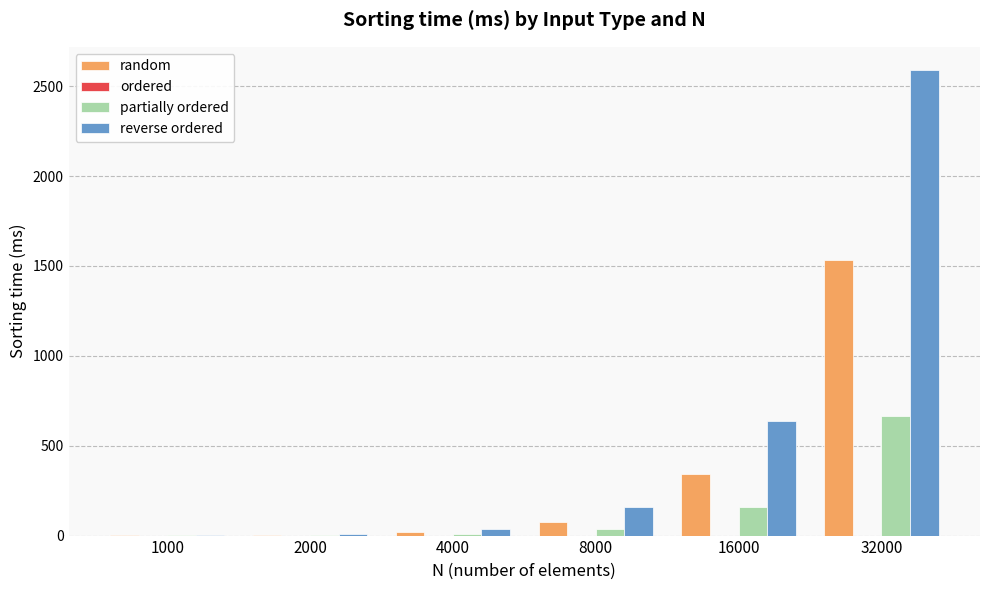

At which category is the sum across all series the highest?

32000